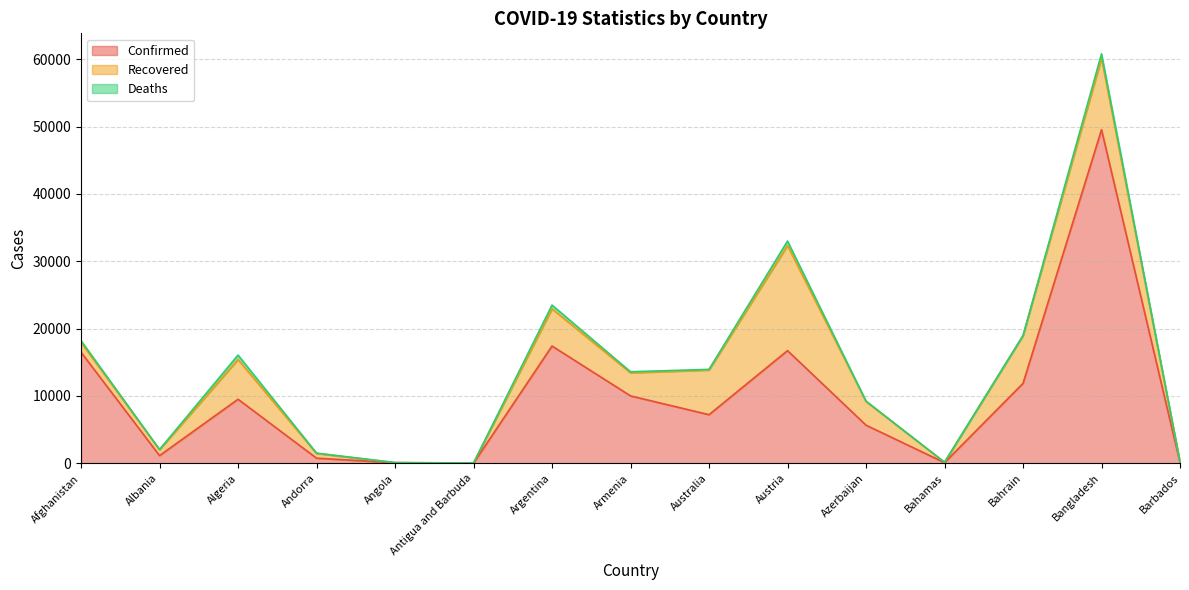

Where is Recovered nearest to the value 7807?

Bahrain